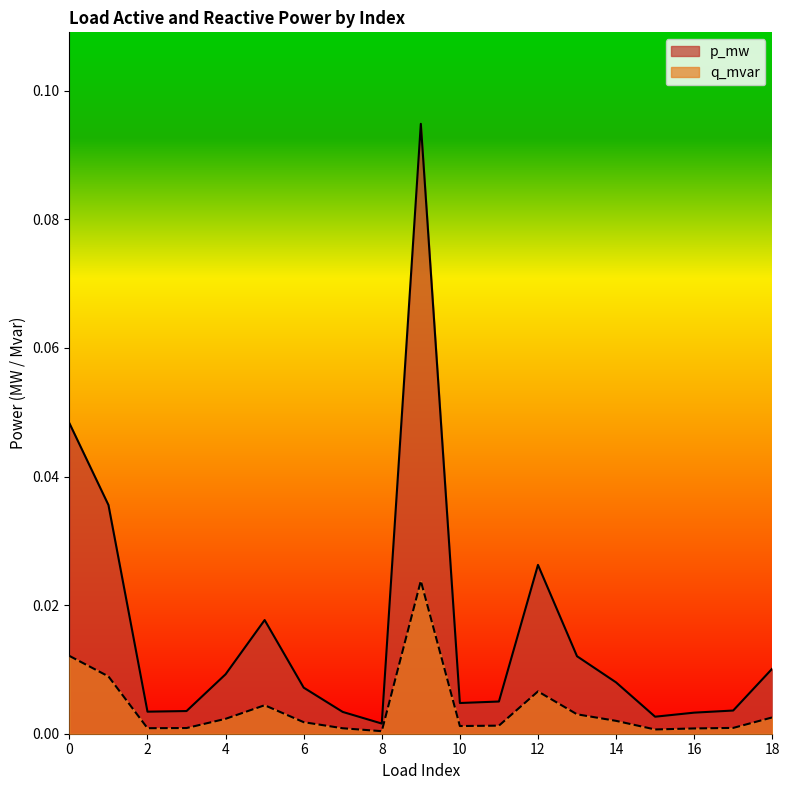

List the series in order of their overall mean, highest first.

p_mw, q_mvar